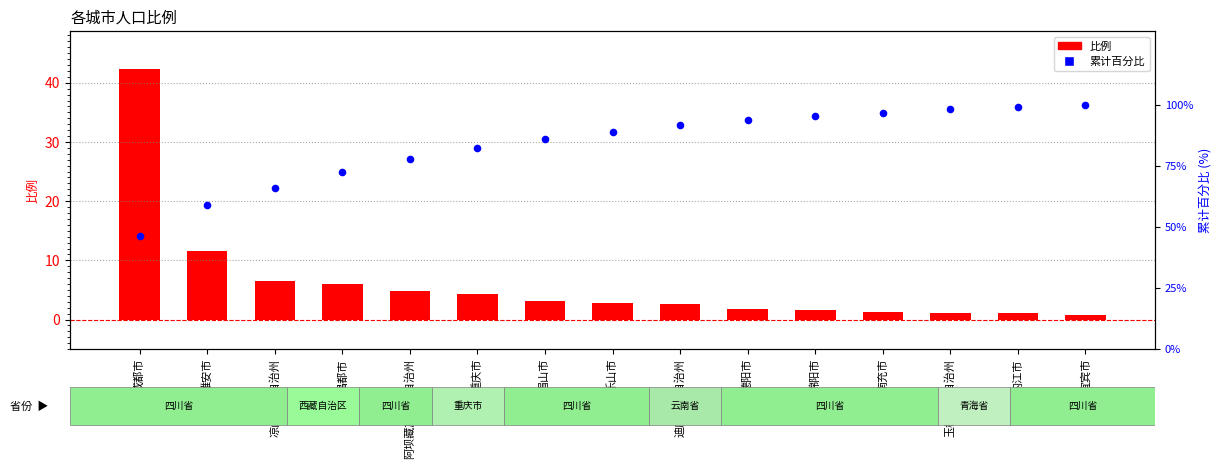

Which series reaches the maximum Y coordinate?

累计百分比